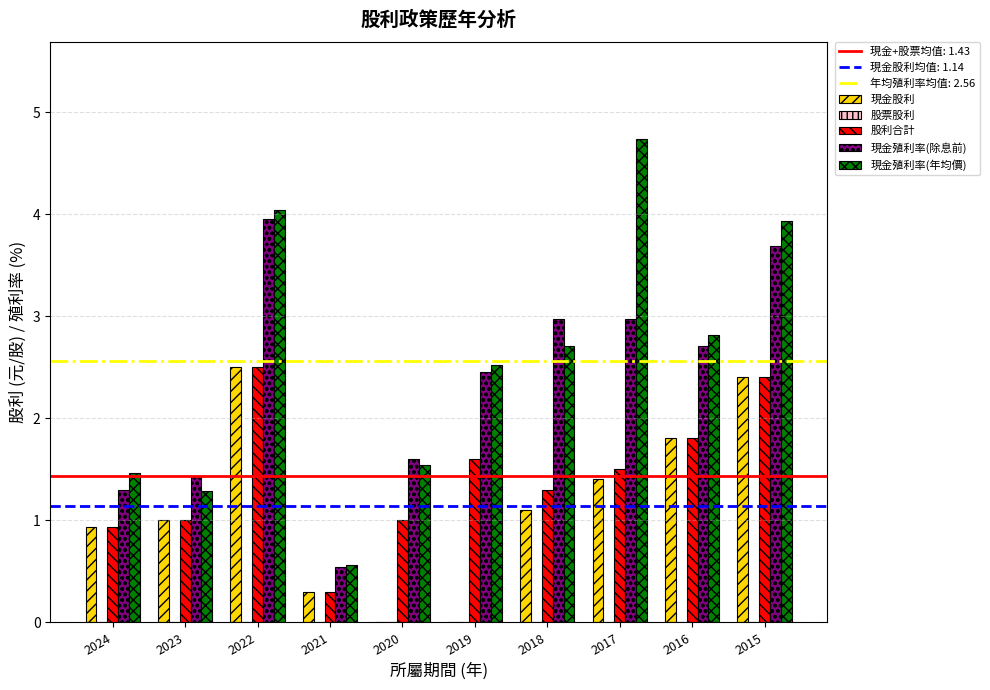

What is the maximum value shown in the chart?

4.7